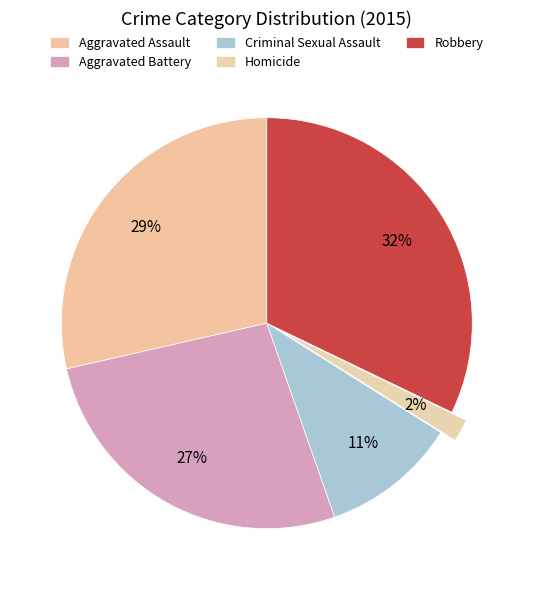

Count the number of slices in the pie.

5